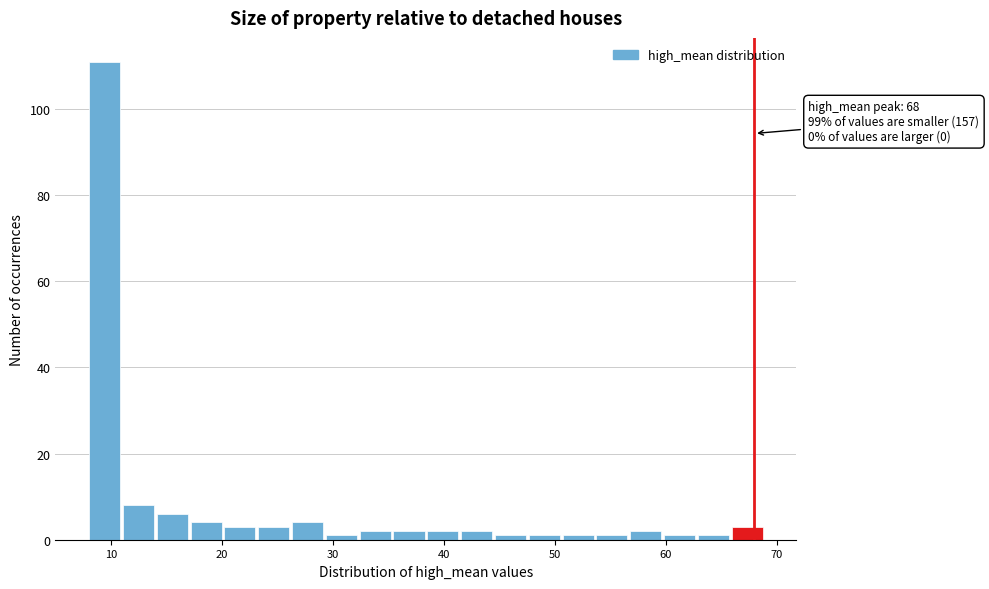

Around what value on the x-axis is the tallest bar? Give the approximate position of its centre, as read against the axis.

9